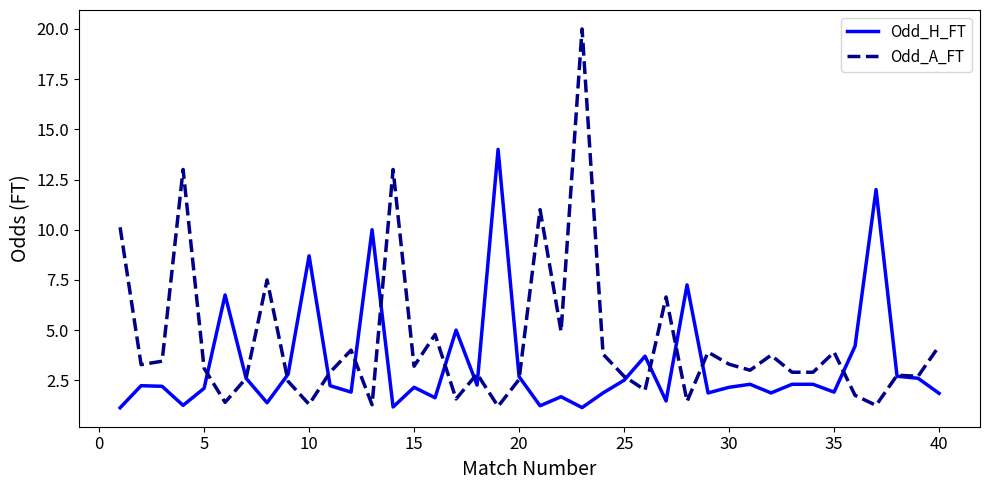

What is the difference between the maximum and second lowest values in the Odd_H_FT series?

12.9